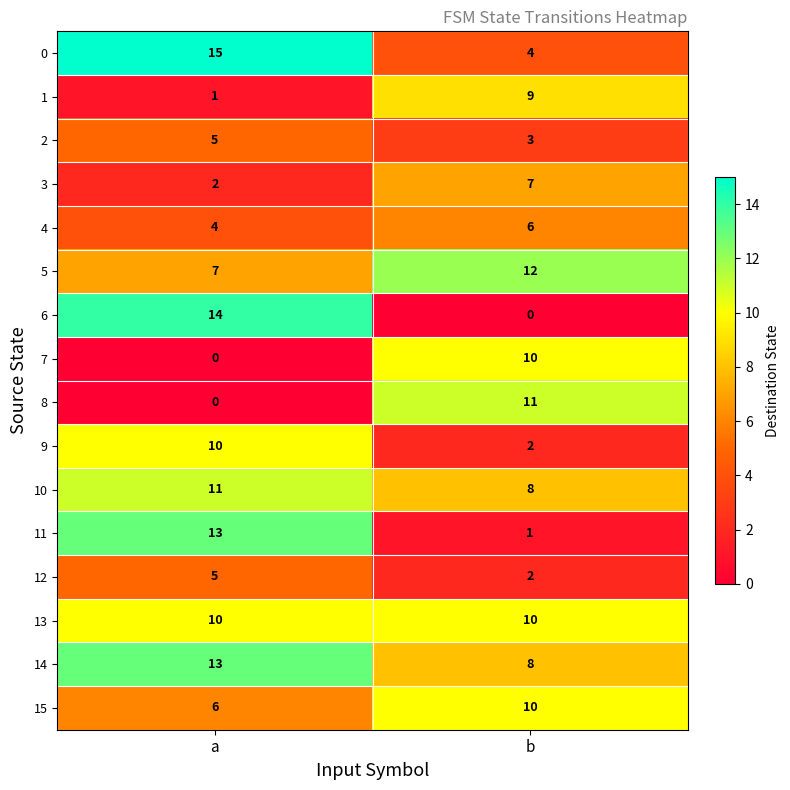

What is the total value across all series at b?

103